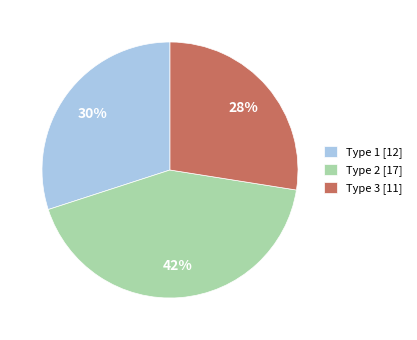

Is it true that Type 1 [12] is 30% of the pie?

True